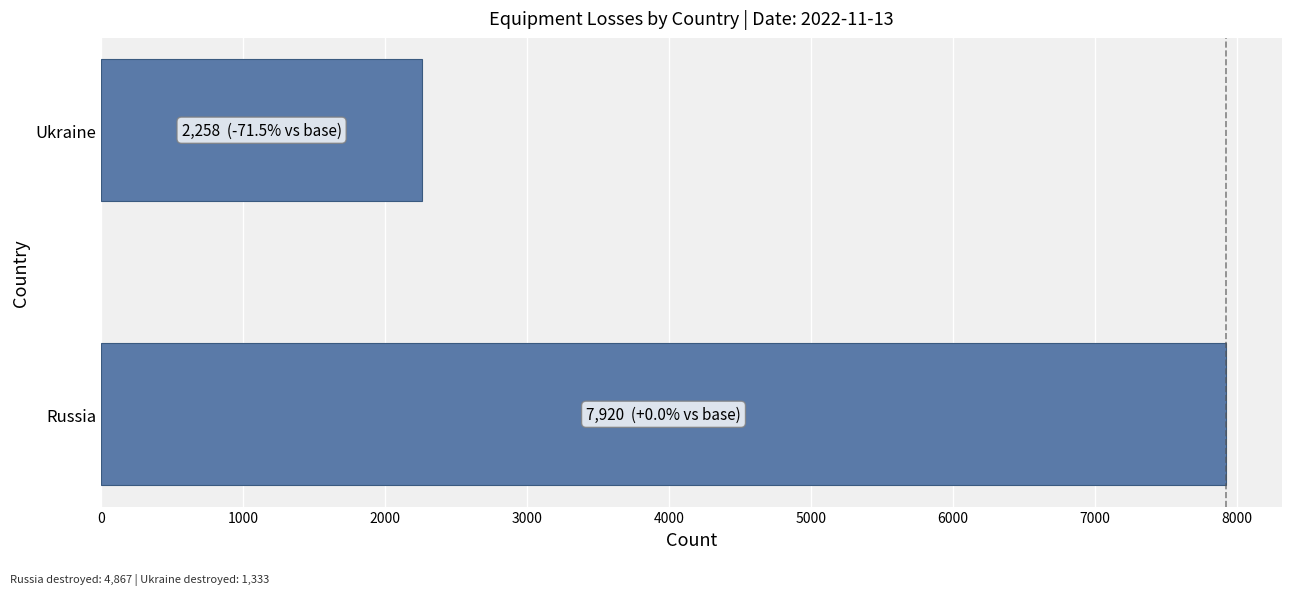

Count the values in the range 2258 to 7920.

2